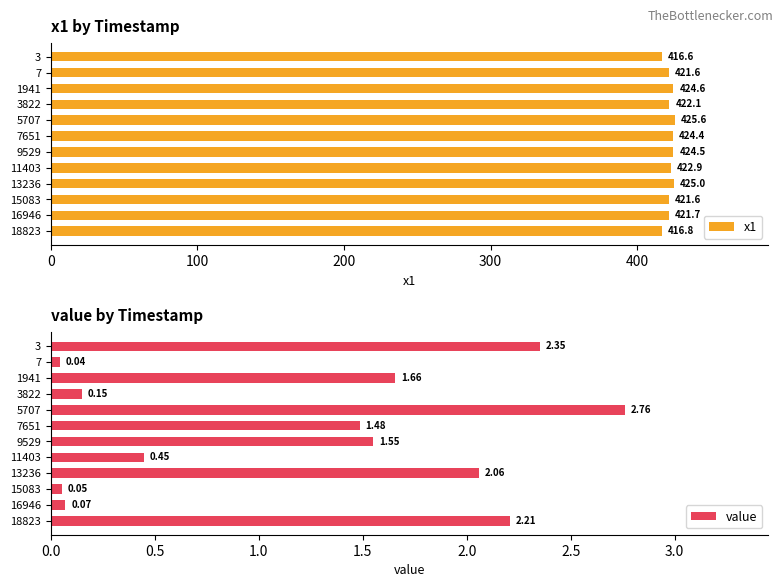

What is the highest value of the x1 series?

425.6